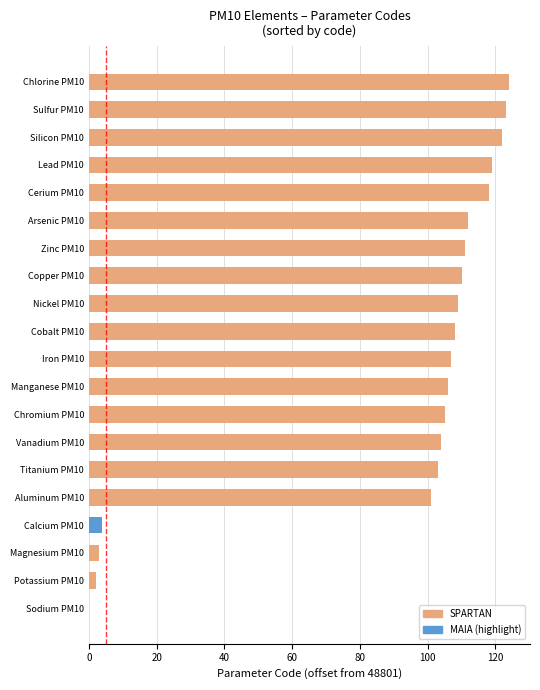

Where is the data nearest to the value 62?

Aluminum PM10